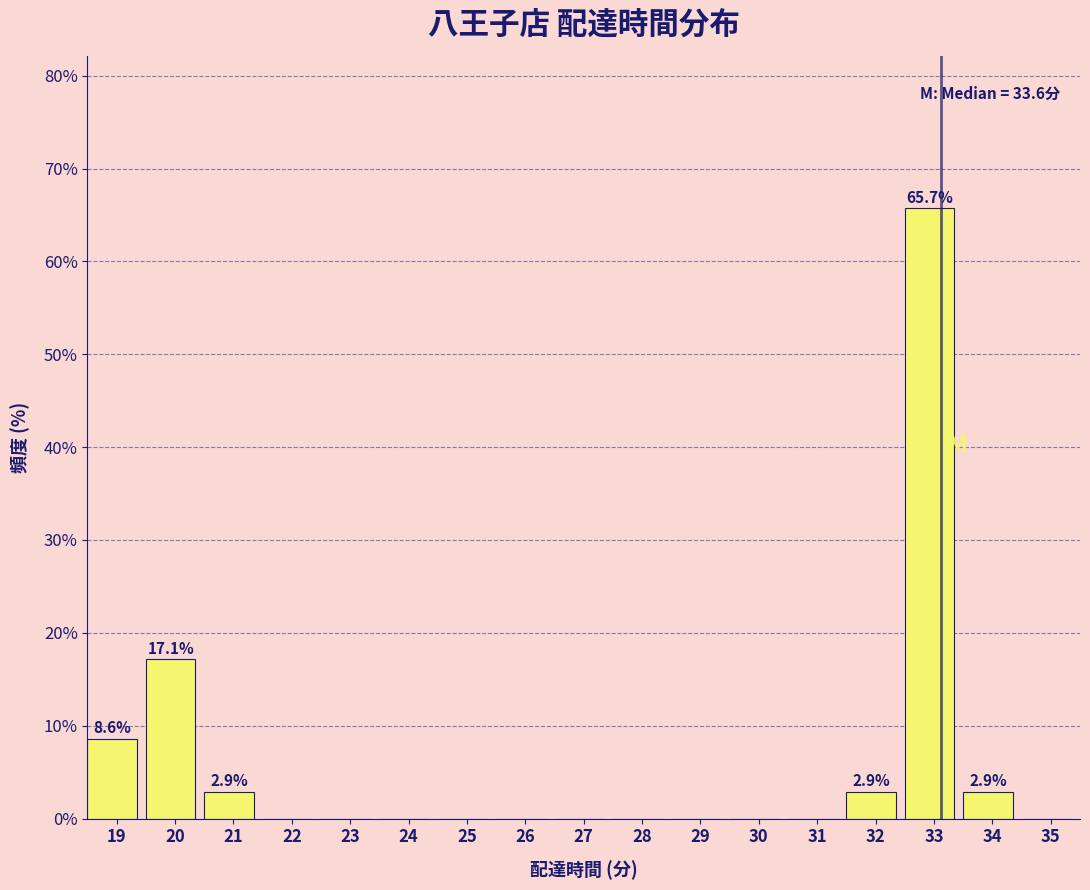

Reading left to right, transcribe all the data shown in this chart.

19=8.6	20=17.1	21=2.9	22=0.0	23=0.0	24=0.0	25=0.0	26=0.0	27=0.0	28=0.0	29=0.0	30=0.0	31=0.0	32=2.9	33=65.7	34=2.9	35=0.0